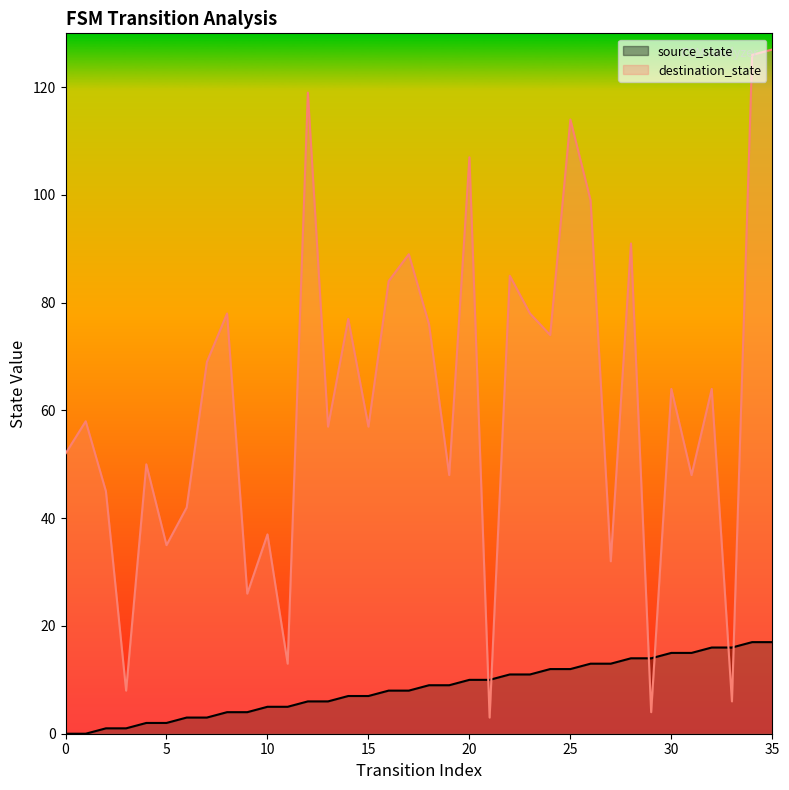

Is the value of destination_state at 33 greater than the value of source_state at 13?

No